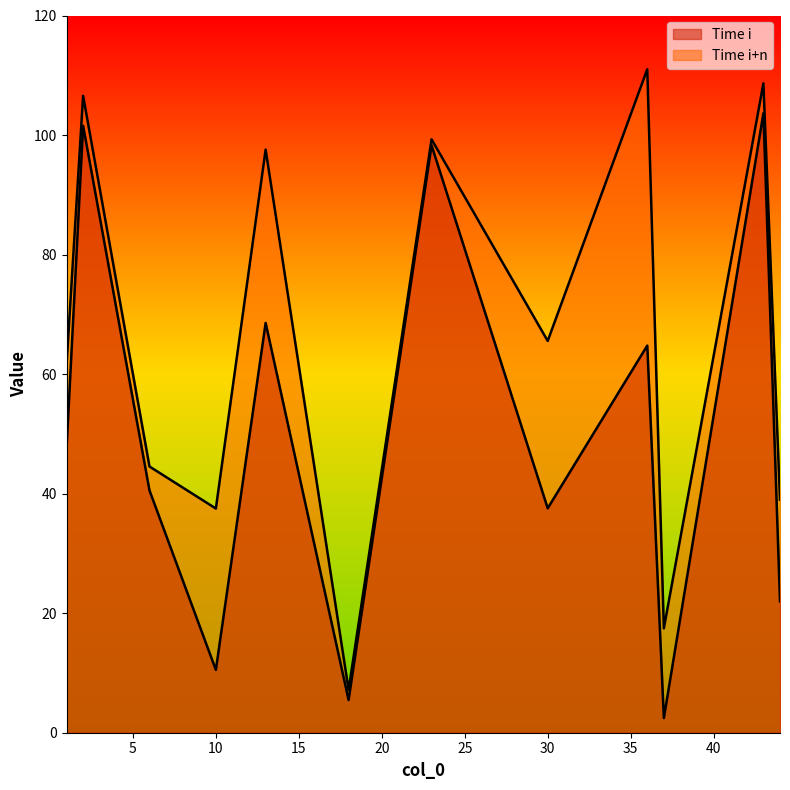

Reading left to right, transcribe all the data shown in this chart.

Time i: 47.5	101.6	40.5	10.5	68.6	5.5	98.3	37.5	64.8	2.5	103.7	22.0
Time i+n: 61.5	106.6	44.5	37.5	97.6	7.2	99.3	65.5	111.0	17.5	108.7	39.0